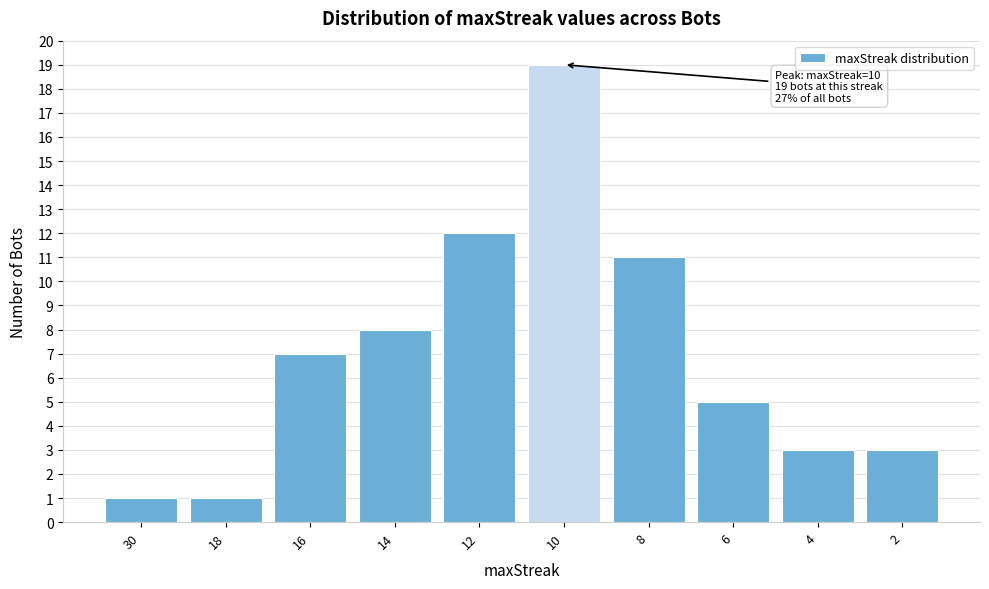

Reading right to left, extract all data points from this chart.

2=3	4=3	6=5	8=11	10=19	12=12	14=8	16=7	18=1	30=1